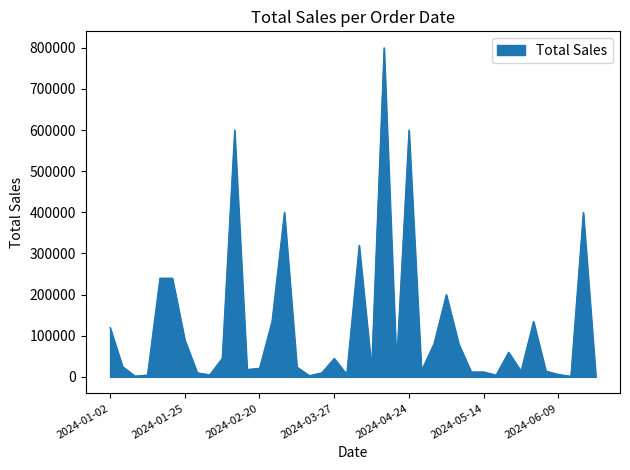

What is the maximum value shown in the chart?

800000